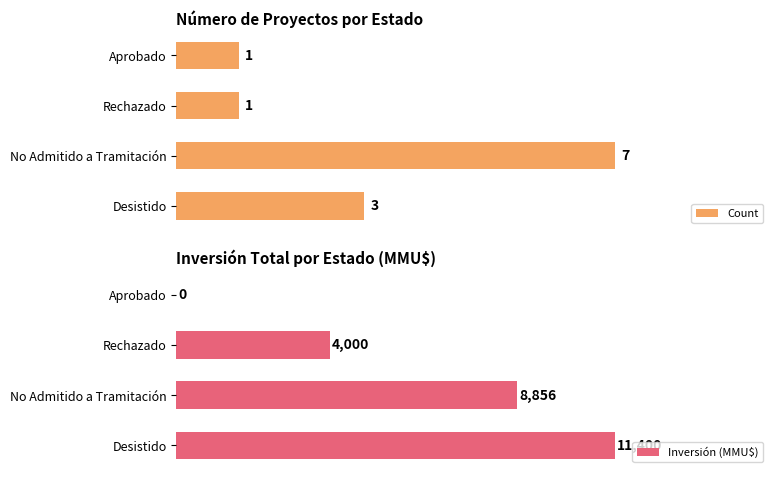

Are the bars grouped side by side (vs. stacked)?

Yes